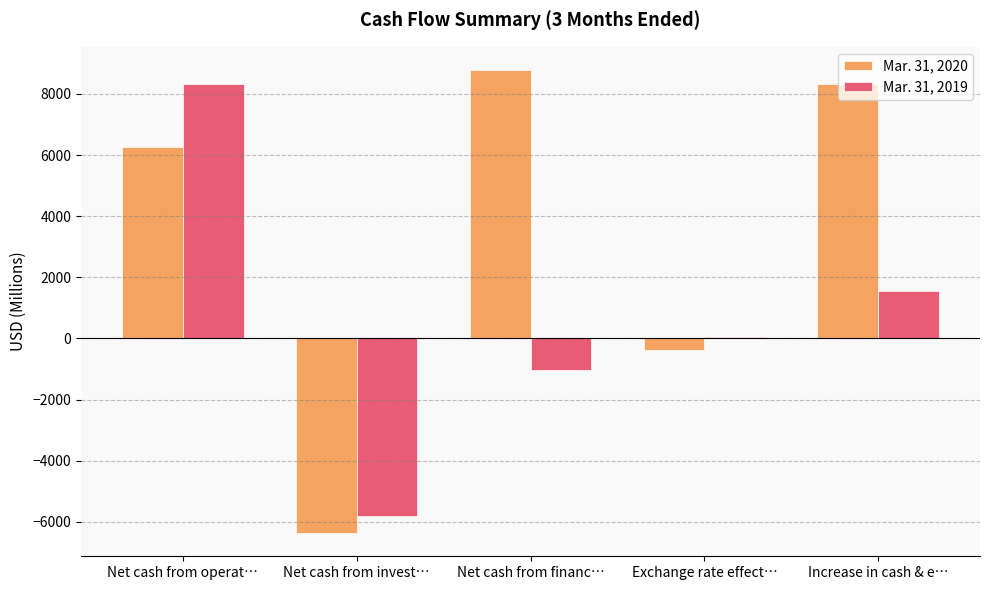

Which category has the highest value across all series?

Net cash from financ…